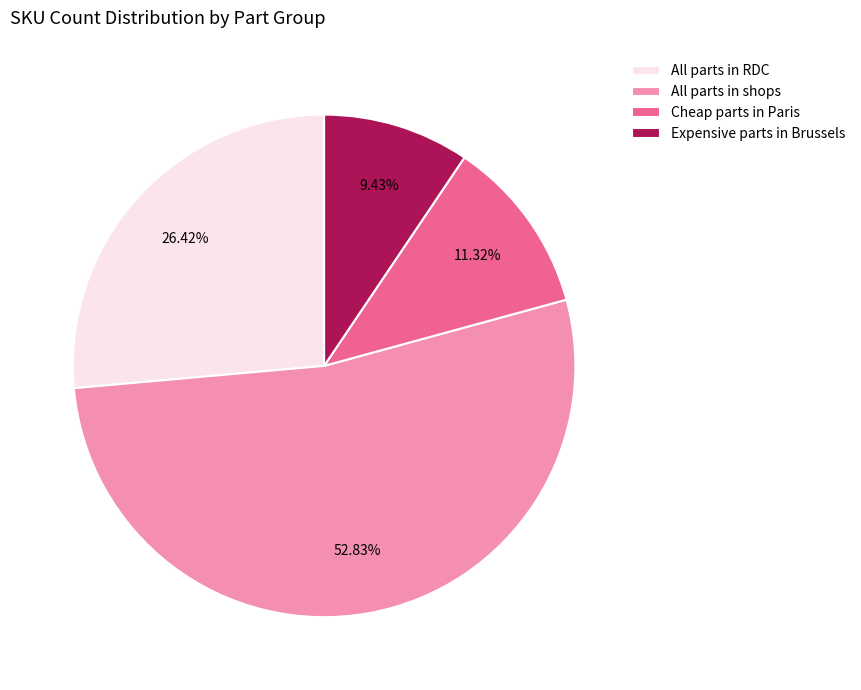

What is the ratio of the value at Expensive parts in Brussels to the value at All parts in RDC?

0.4